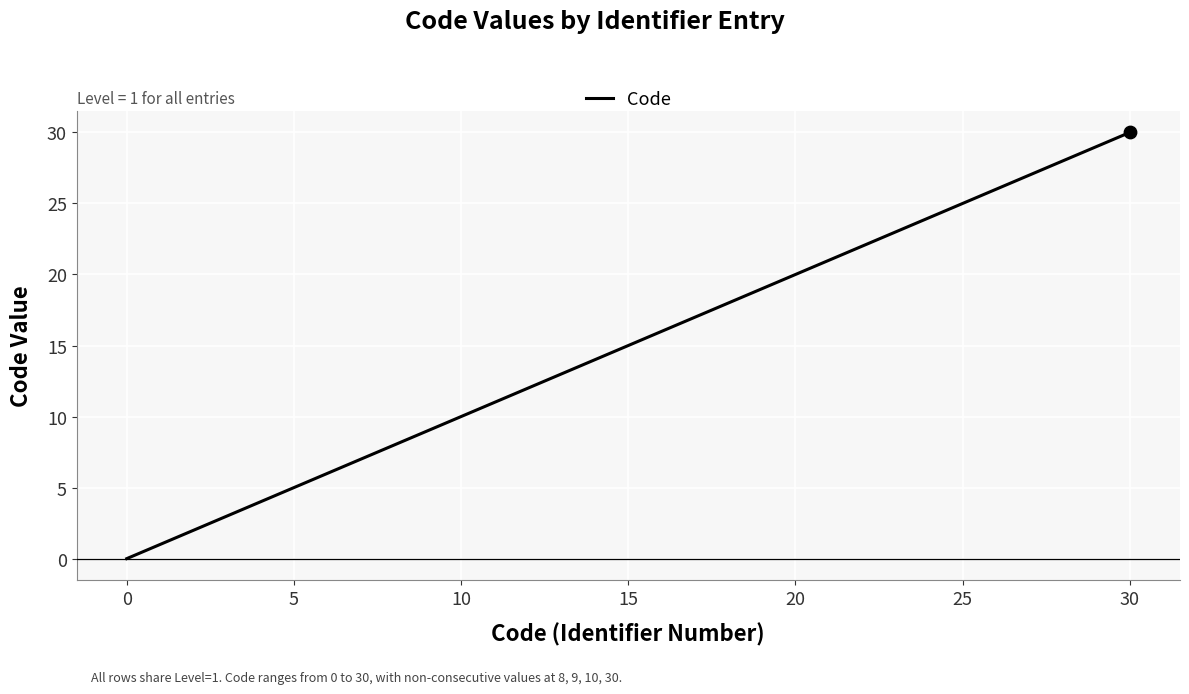

What is the greatest value displayed?

30